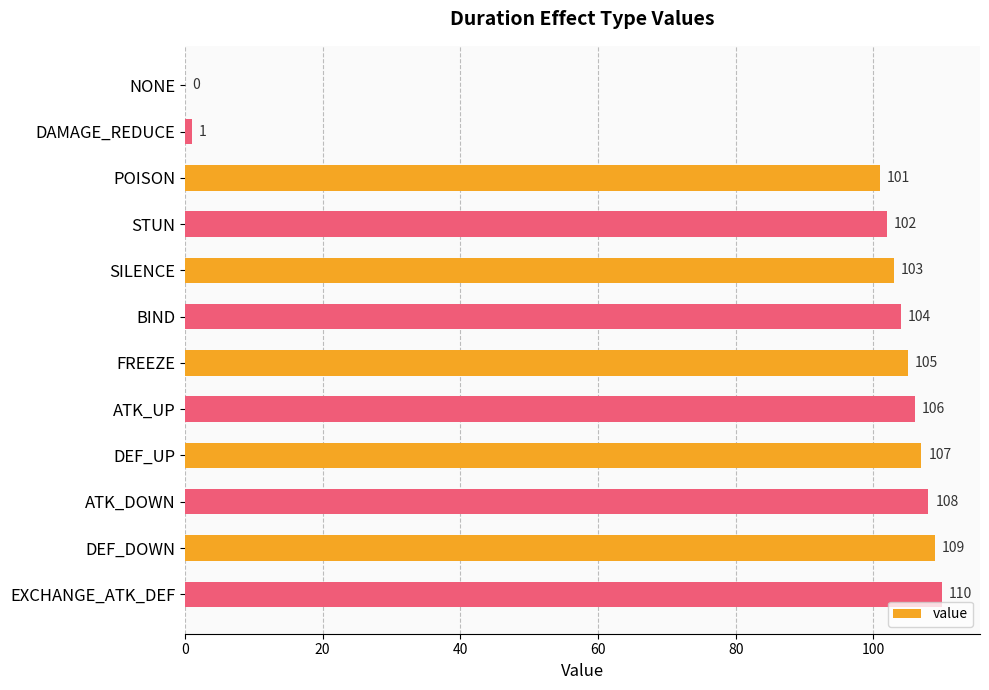

What is the change in value from POISON to BIND?

+3